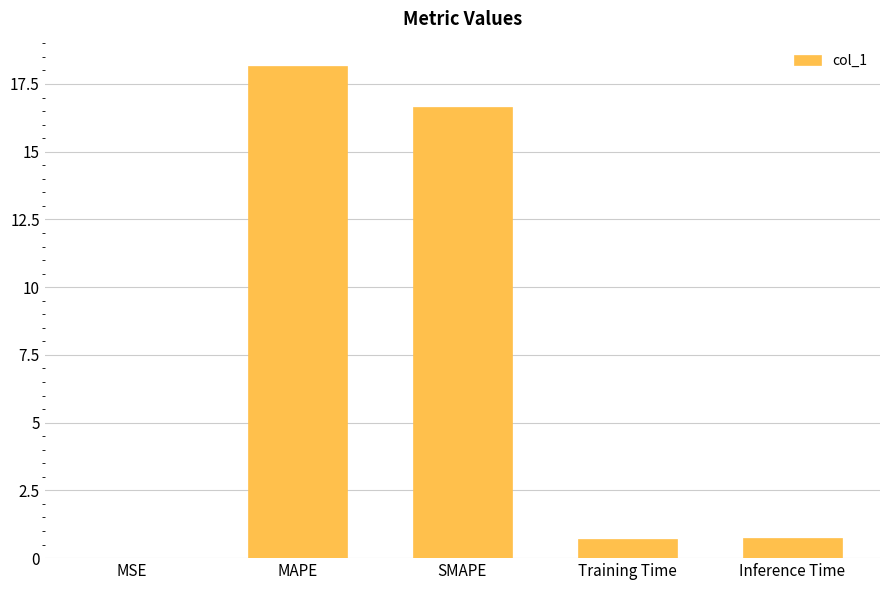

What is the sum of all values?

36.3